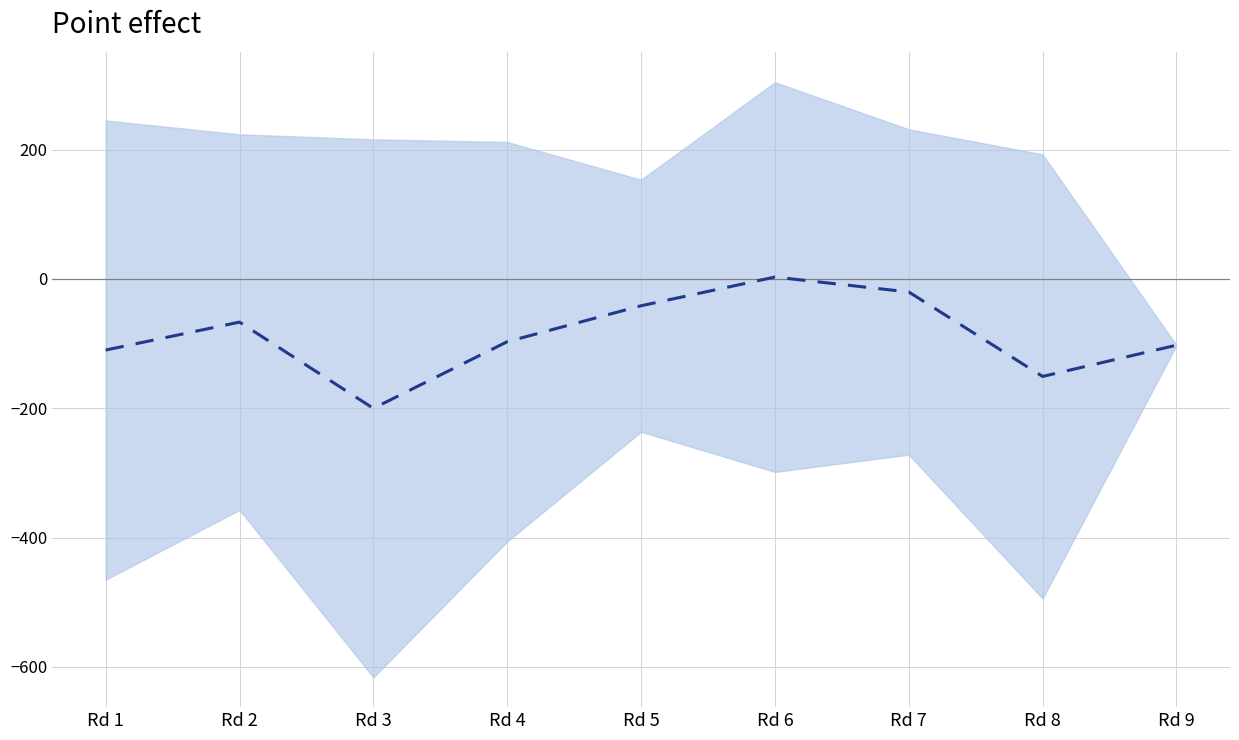

How many interior local peaks (higher than both neighbors) does the data have?

2